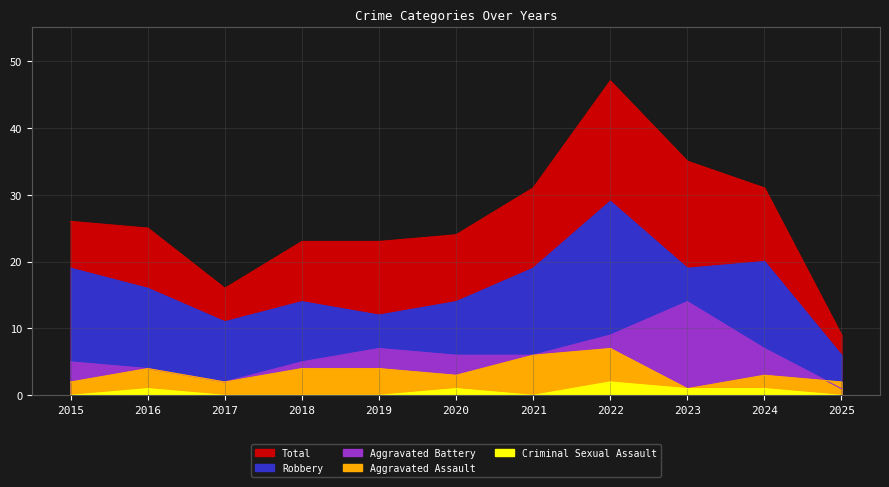

At which label does Robbery reach its peak?

2022